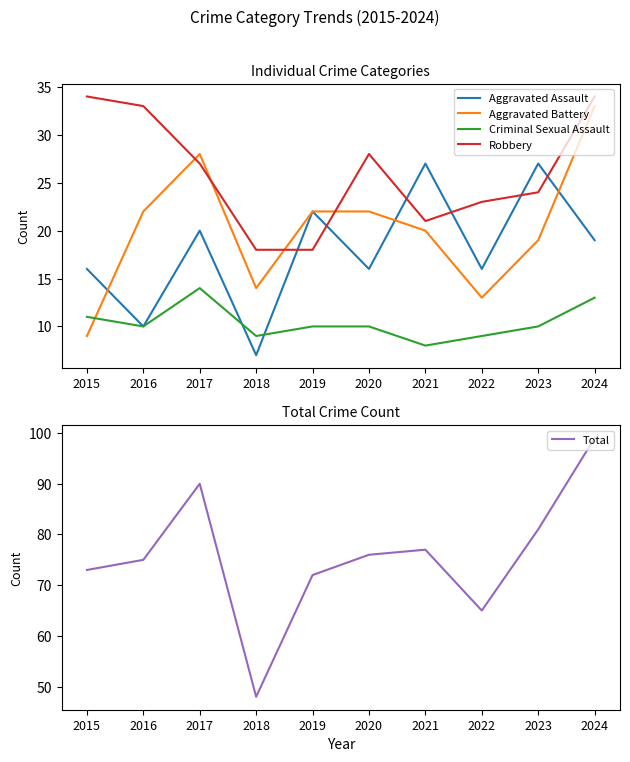

What are all the series names shown in the legend?

Aggravated Assault, Aggravated Battery, Criminal Sexual Assault, Robbery, Total